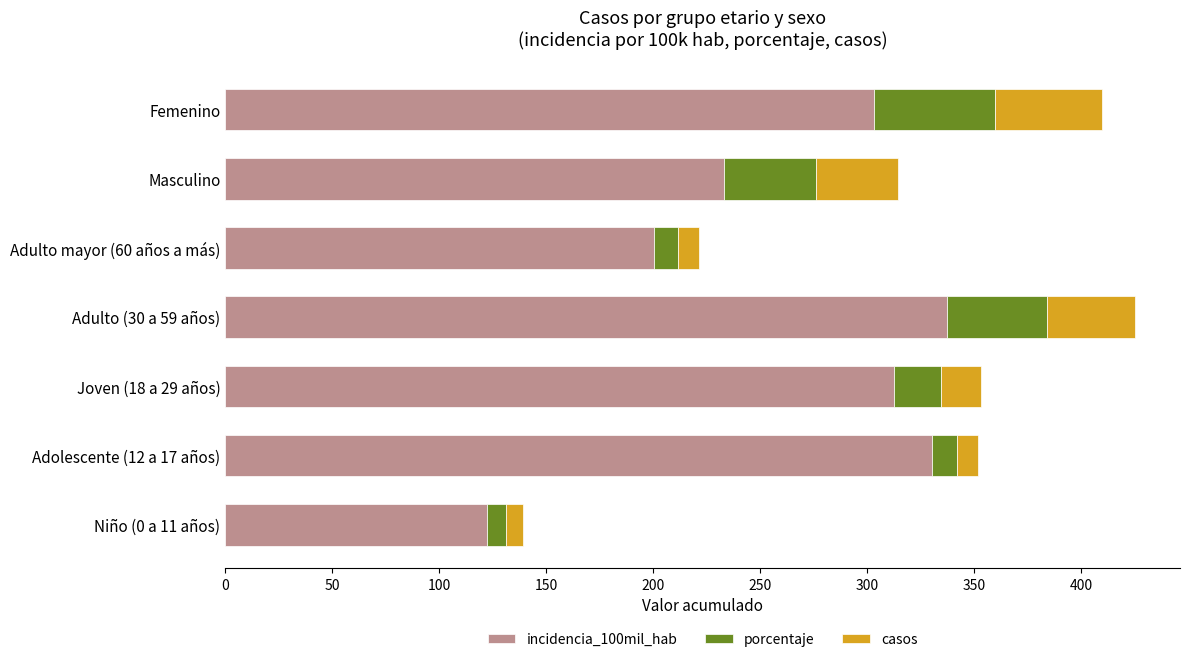

What is the average value of the incidencia_100mil_hab series?

262.8